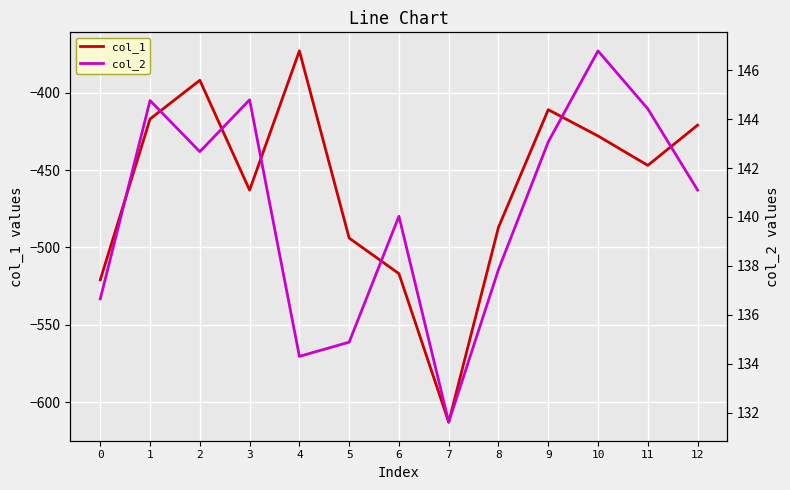

What is the difference between the col_2 values at 1 and 8?

6.9